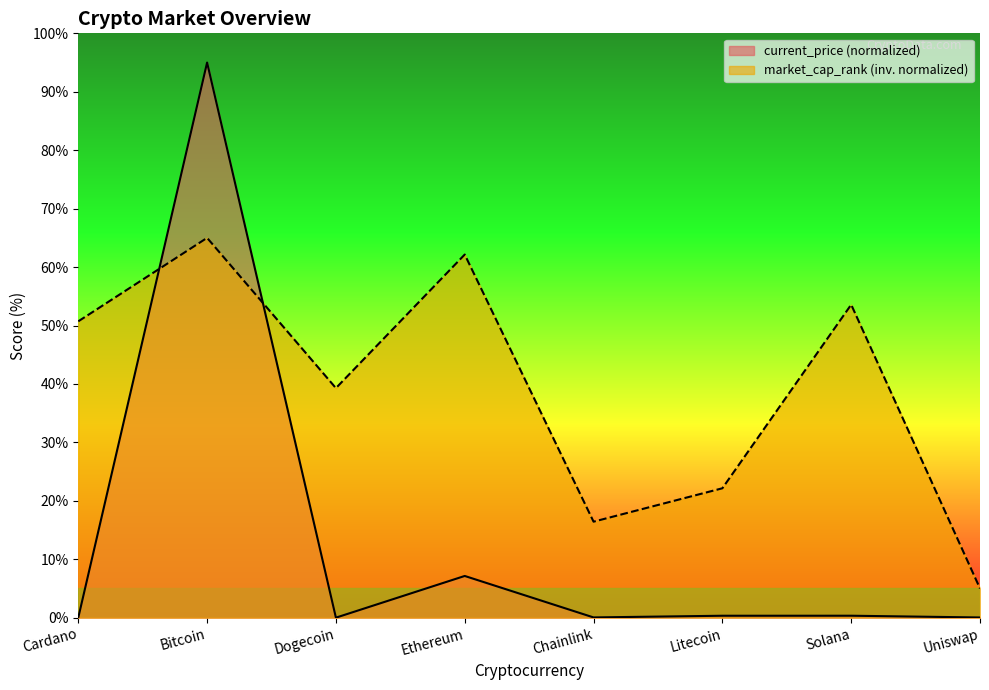

Which series ends up on top after the final intersection of market_cap_rank and current_price?

market_cap_rank